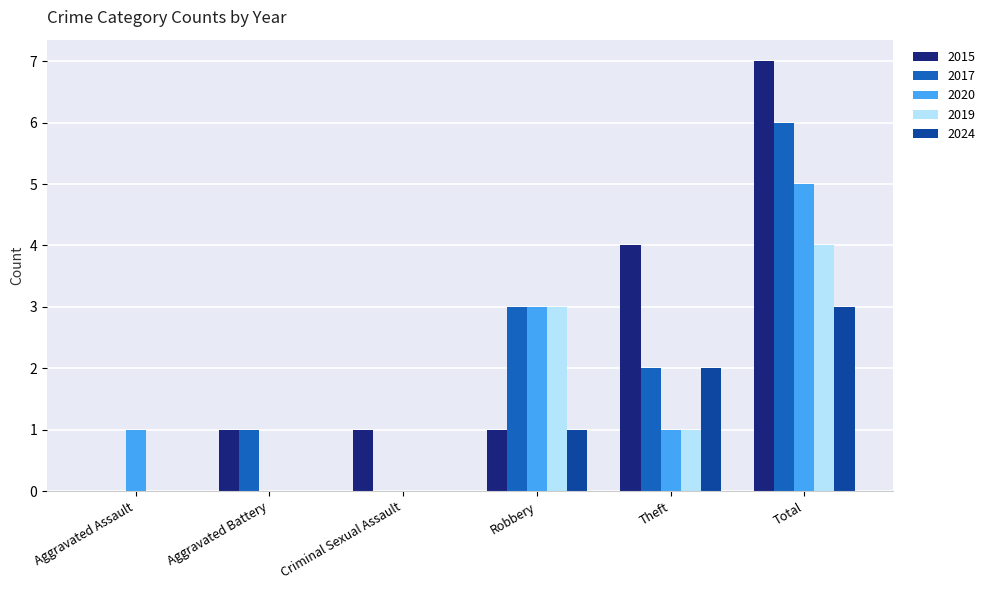

What is the sum of all 2024 values?

6